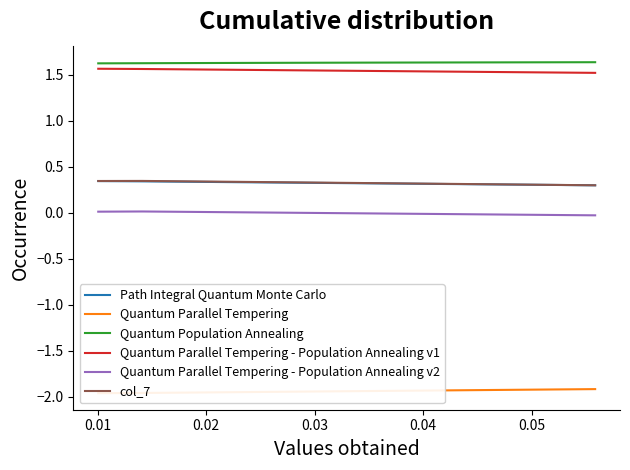

How many lines are shown in the chart?

6